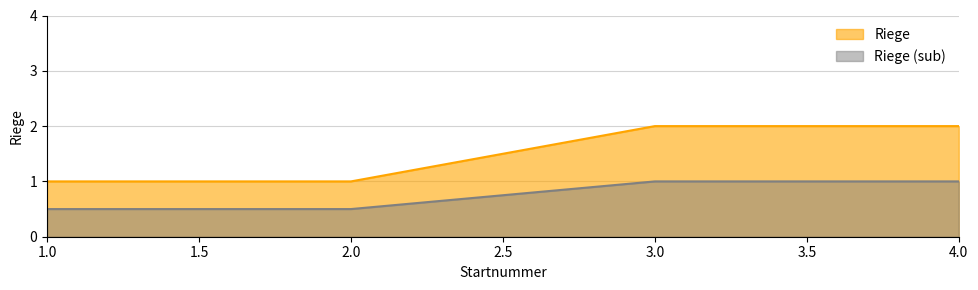

Which has a higher value, 4 or 1?

4